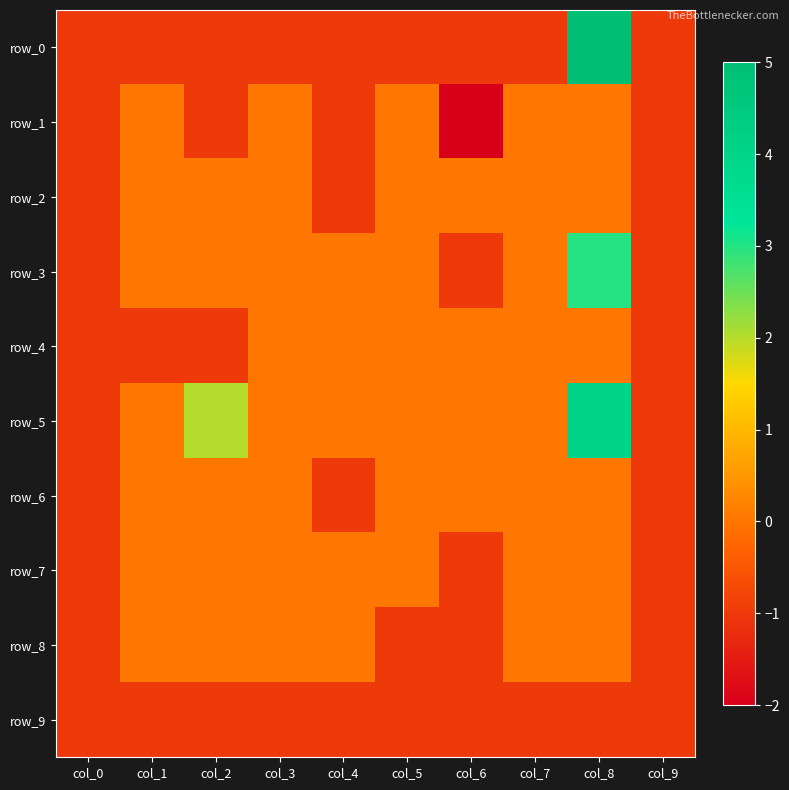

What is the difference between the maximum and minimum values in the row_0 series?

6